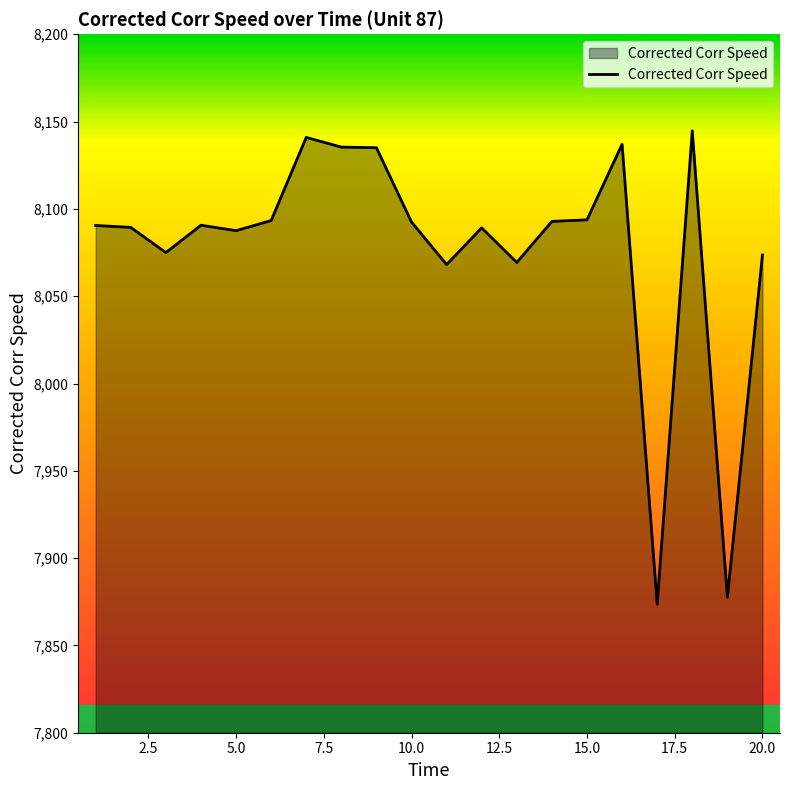

Count the number of data series in this chart.

1